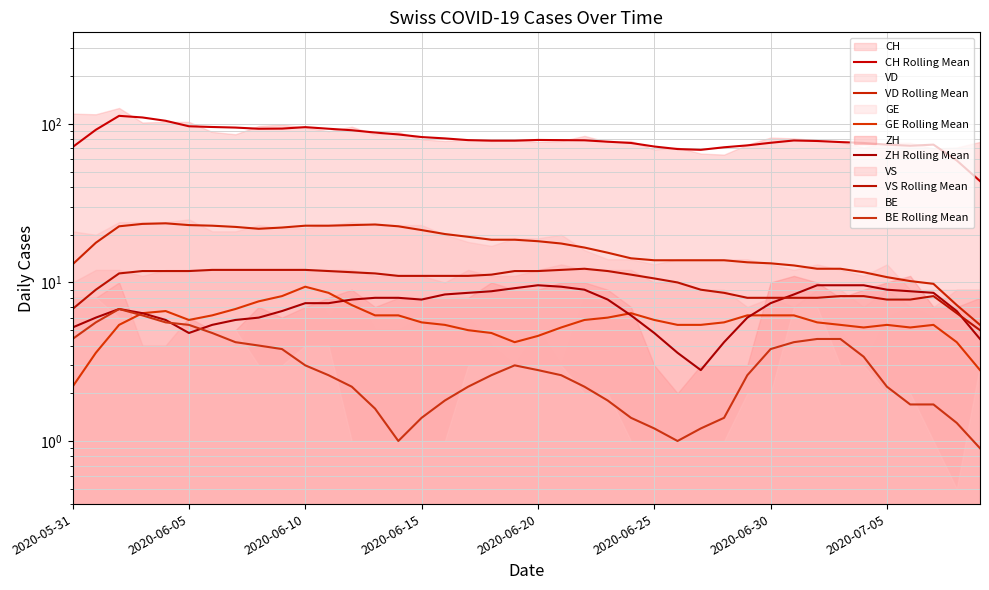

What is the average value of the GE Rolling Mean series?

5.7